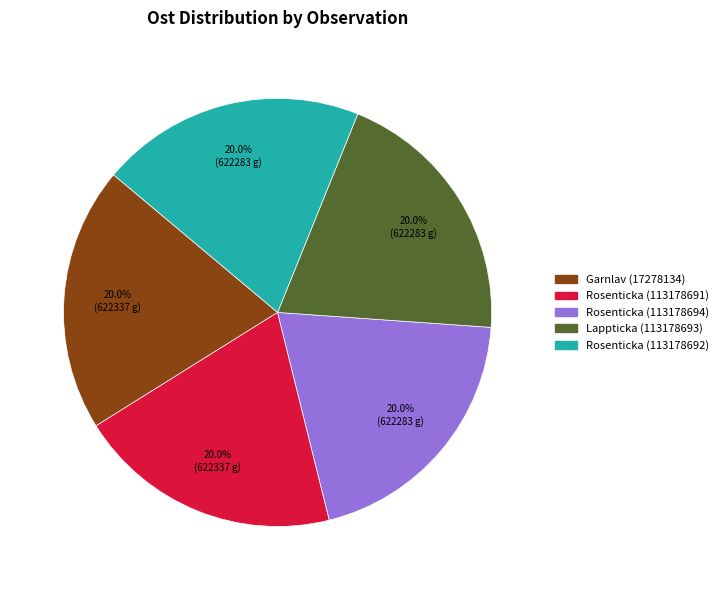

How much of the chart is everything except Rosenticka (113178692)?

80.0%